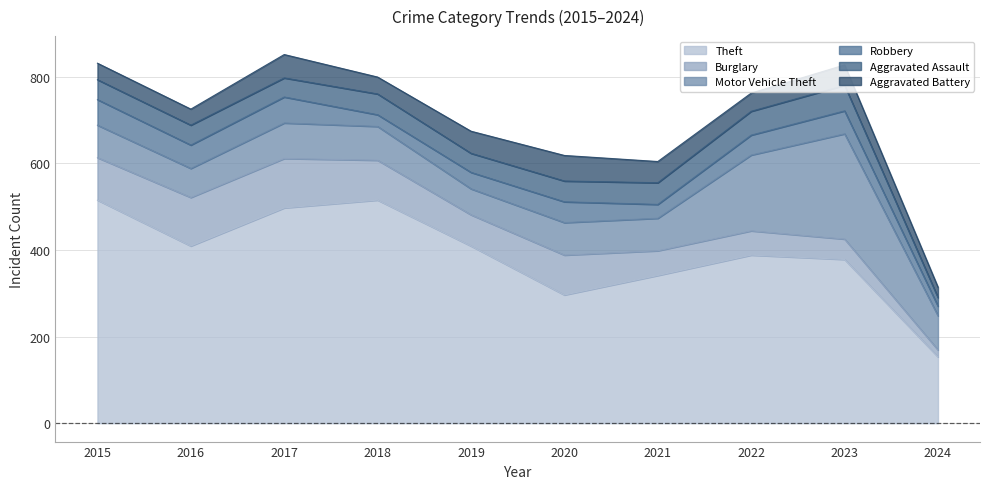

What is the total value across all series at 2015?

831